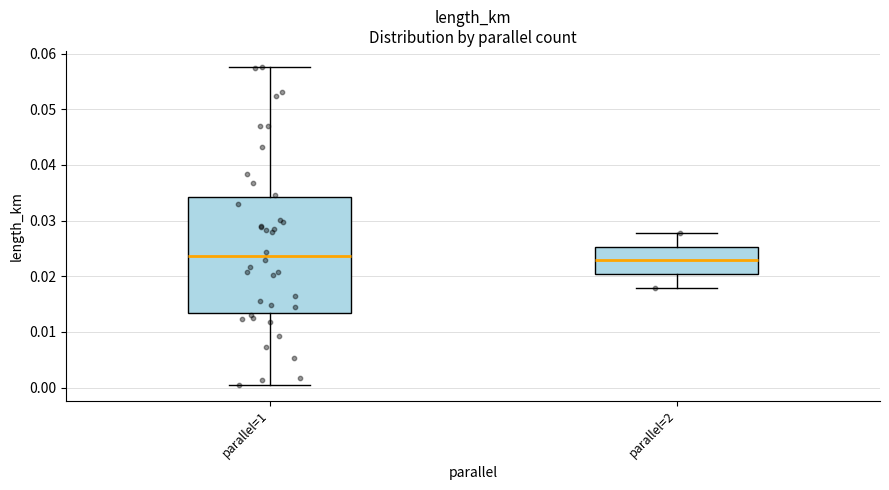

Reading left to right, read every box against the y-axis: the position of its median line, the range the box covers, and the ends of its whiskers. The values are not printed on the chart, so give them approximately, as read against the axis.

parallel=1: median 0.024, box 0.013 to 0.034, whiskers 0.001 to 0.058
parallel=2: median 0.023, box 0.020 to 0.025, whiskers 0.018 to 0.028